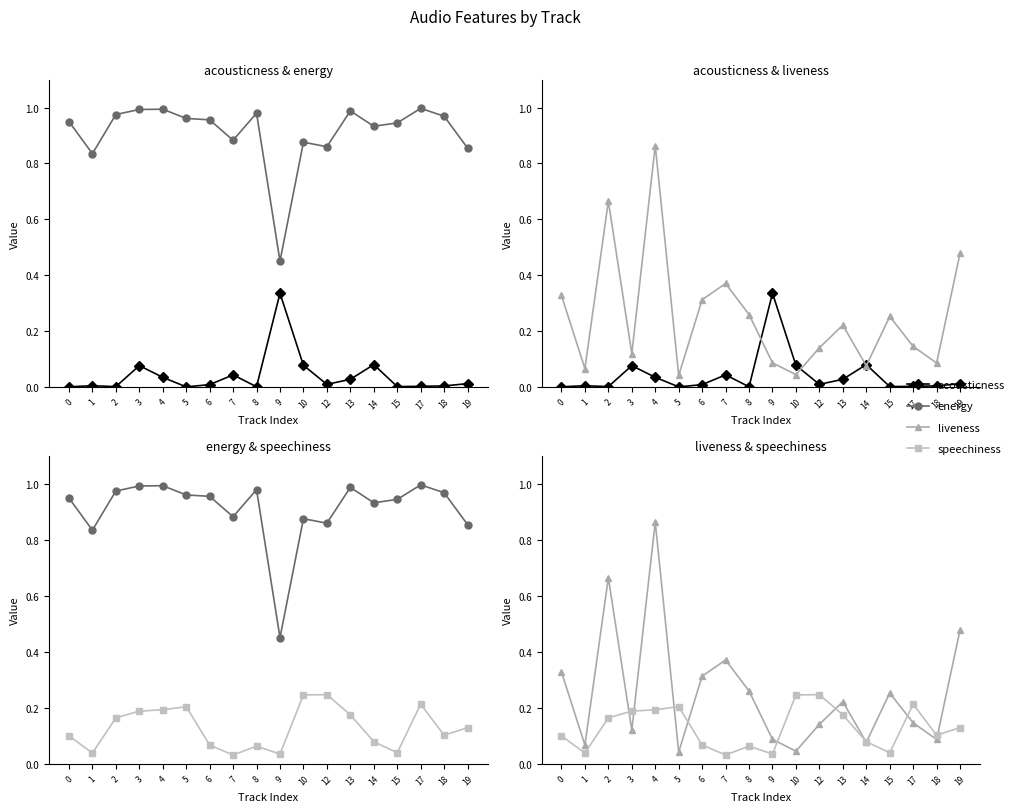

List the labels in order of energy value, largest first.

17, 4, 3, 13, 8, 2, 18, 5, 6, 0, 15, 14, 7, 10, 12, 19, 1, 9